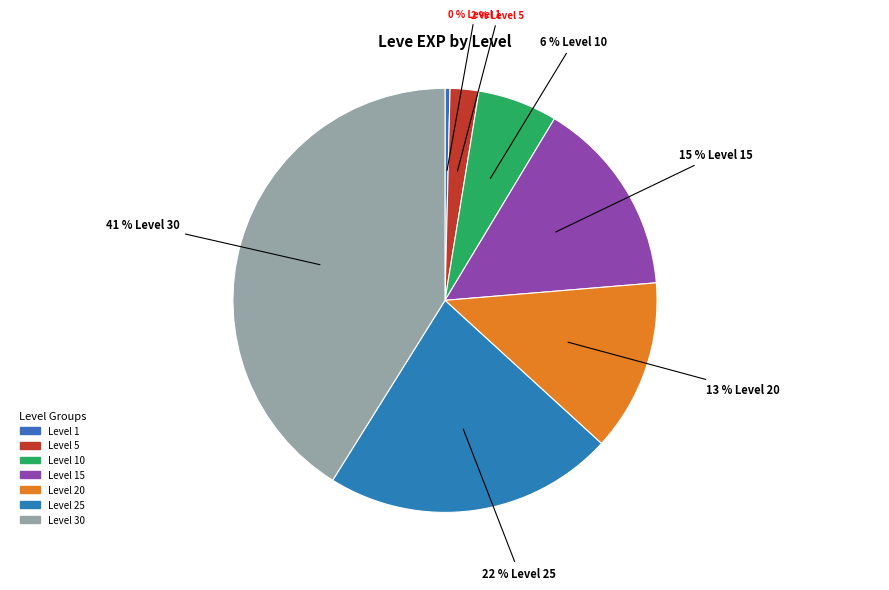

Count the number of slices in the pie.

7